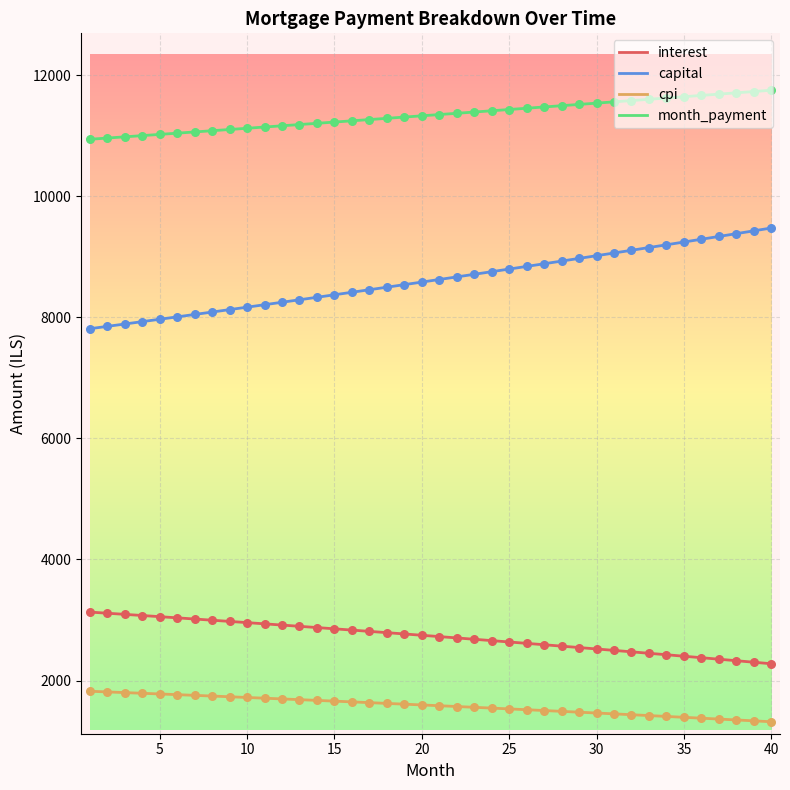

Which series has the largest total across all categories?

month_payment